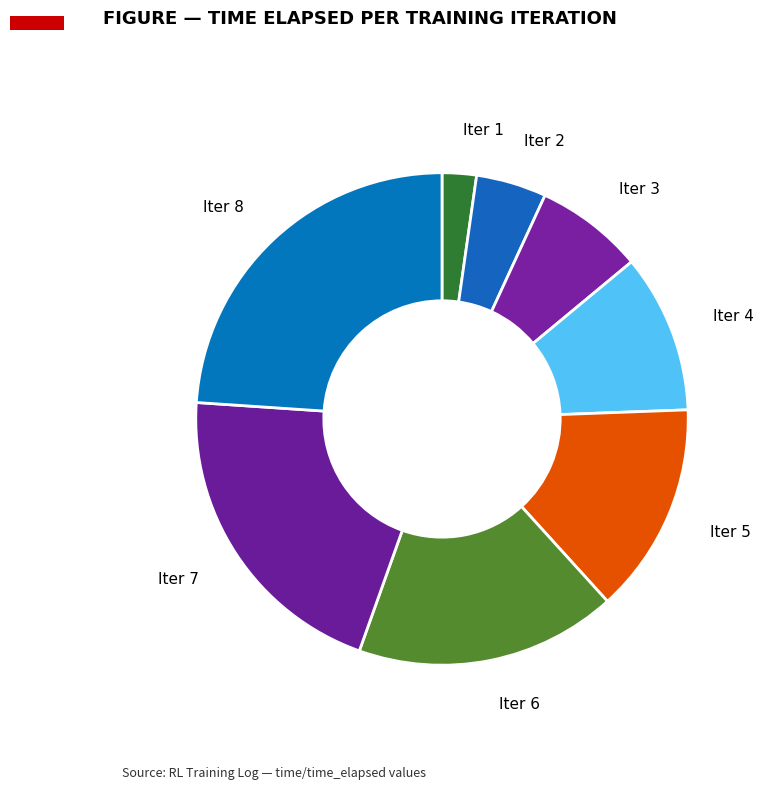

What is the largest slice in the pie chart?

8